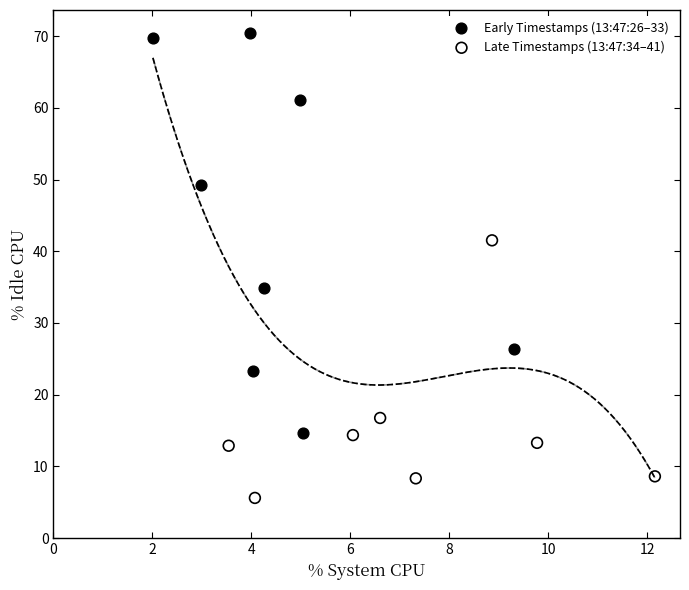

Which series reaches the minimum Y coordinate?

Late Timestamps (13:47:34–41)